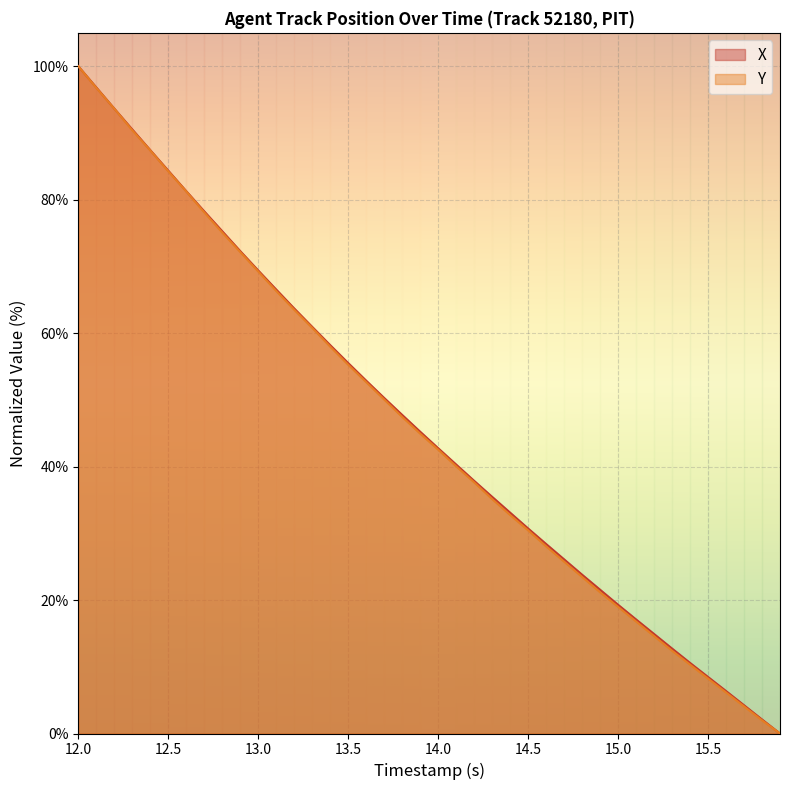

Rank the series by their maximum value, from lowest to highest.

X, Y